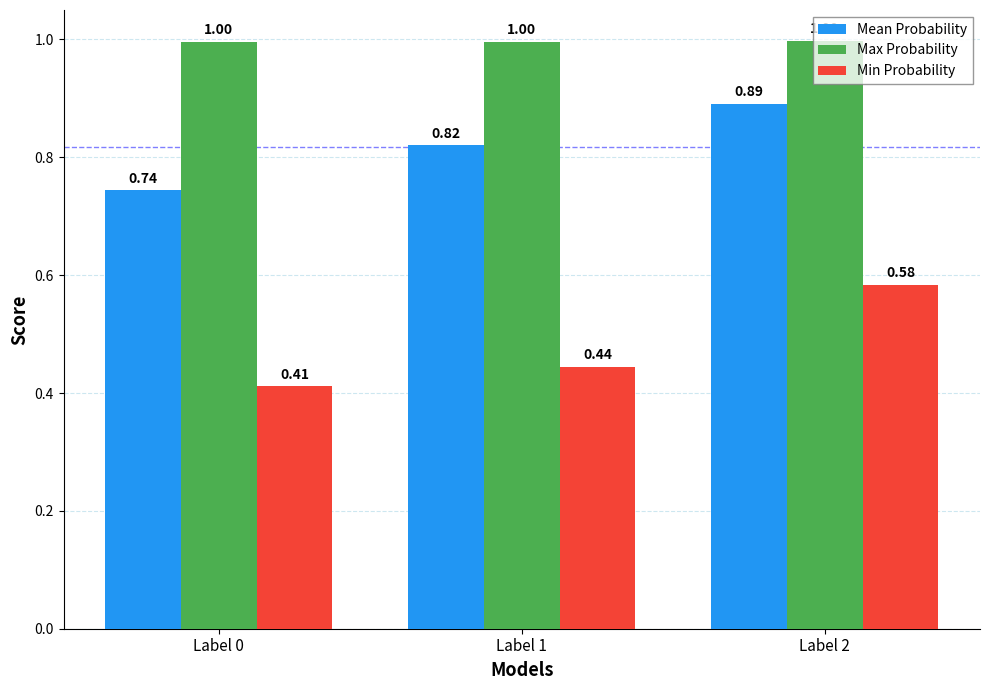

Rank the series by their average value, from highest to lowest.

Max Probability, Mean Probability, Min Probability